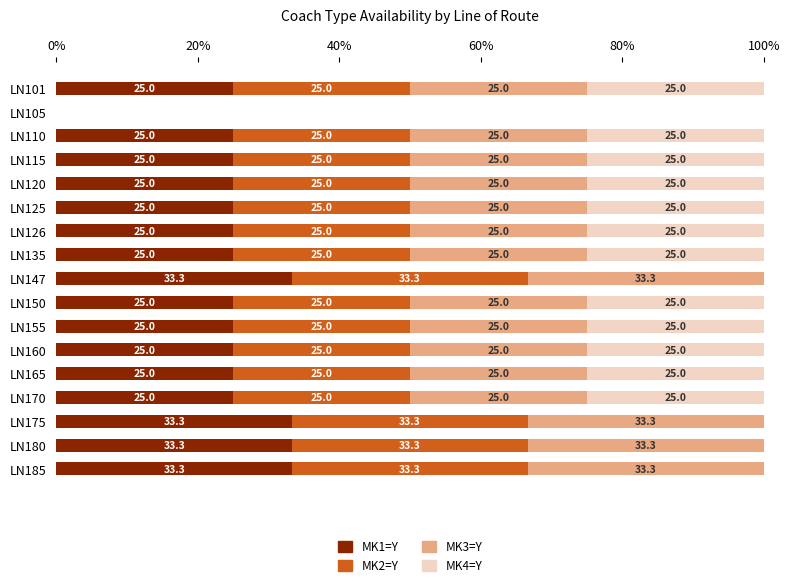

How many positive values does the MK1=Y series have?

16